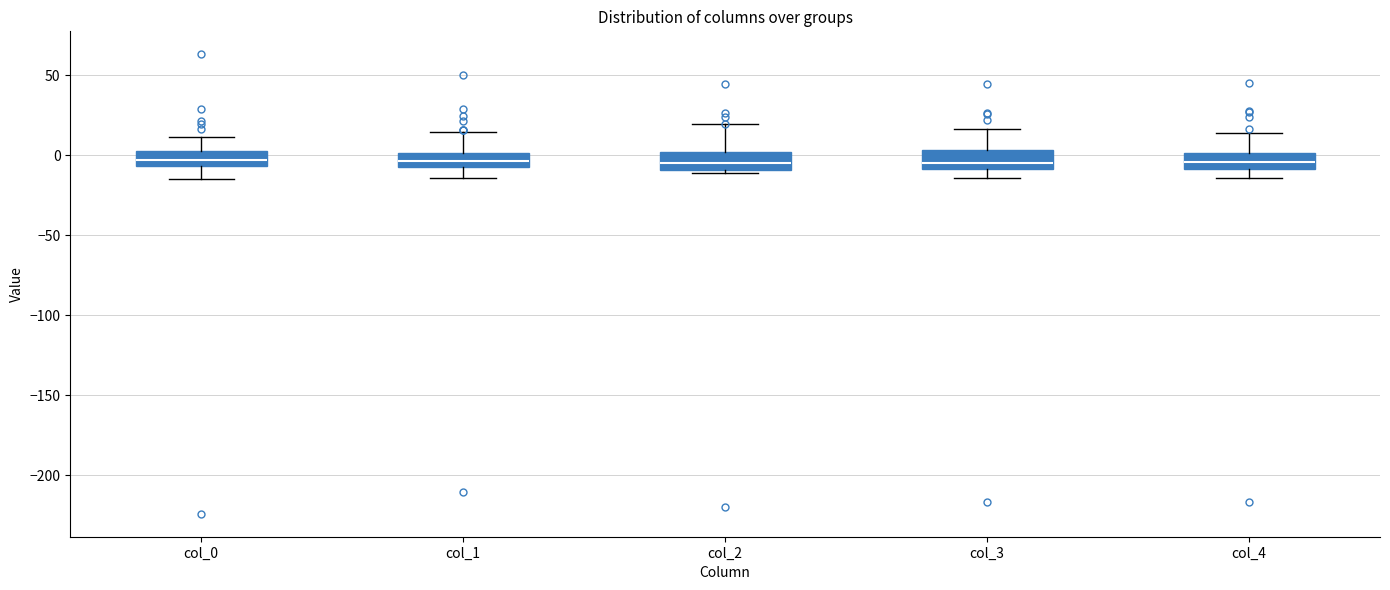

Reading left to right, transcribe this box plot: for each box, give where its median line is, the range the box spans, and where its two whiskers end, as read against the y-axis. The values are not printed on the chart, so give them approximately, as read against the axis.

col_0: median -5 (inside the box), box -5 to 0, whiskers -15 to 10
col_1: median -5 (inside the box), box -5 to 0, whiskers -15 to 15
col_2: median -5, box -10 to 0, whiskers -10 (just below the box's lower edge) to 20
col_3: median -5, box -10 to 5, whiskers -15 to 15
col_4: median -5, box -10 to 0, whiskers -15 to 15